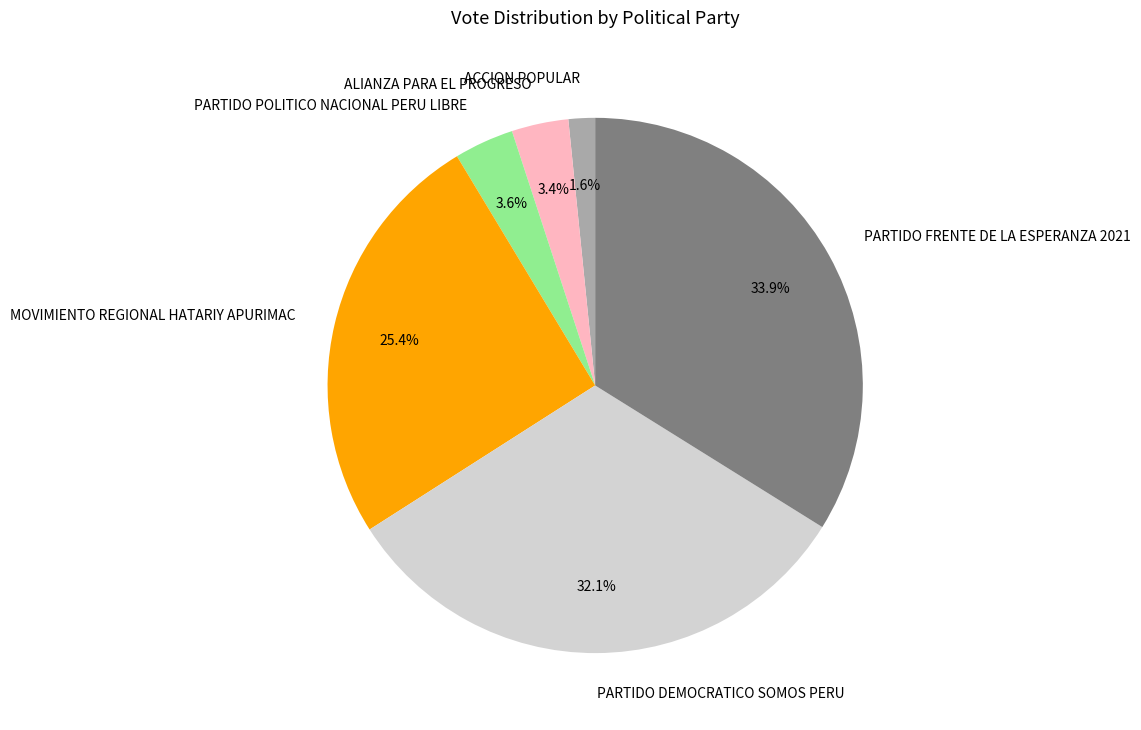

To the nearest percent, what portion does PARTIDO DEMOCRATICO SOMOS PERU represent?

32%